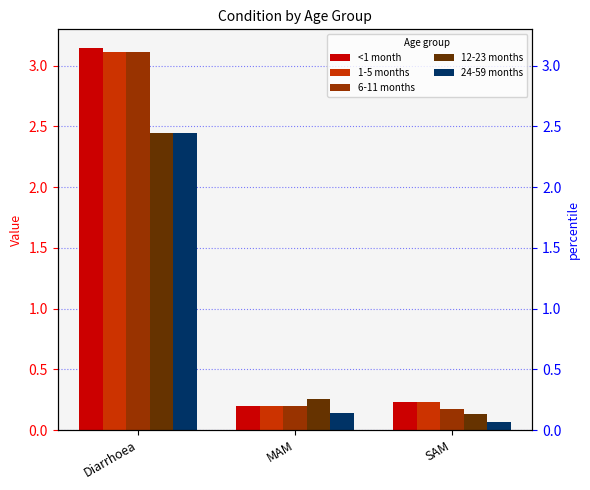

What is the minimum value shown in the chart?

0.1